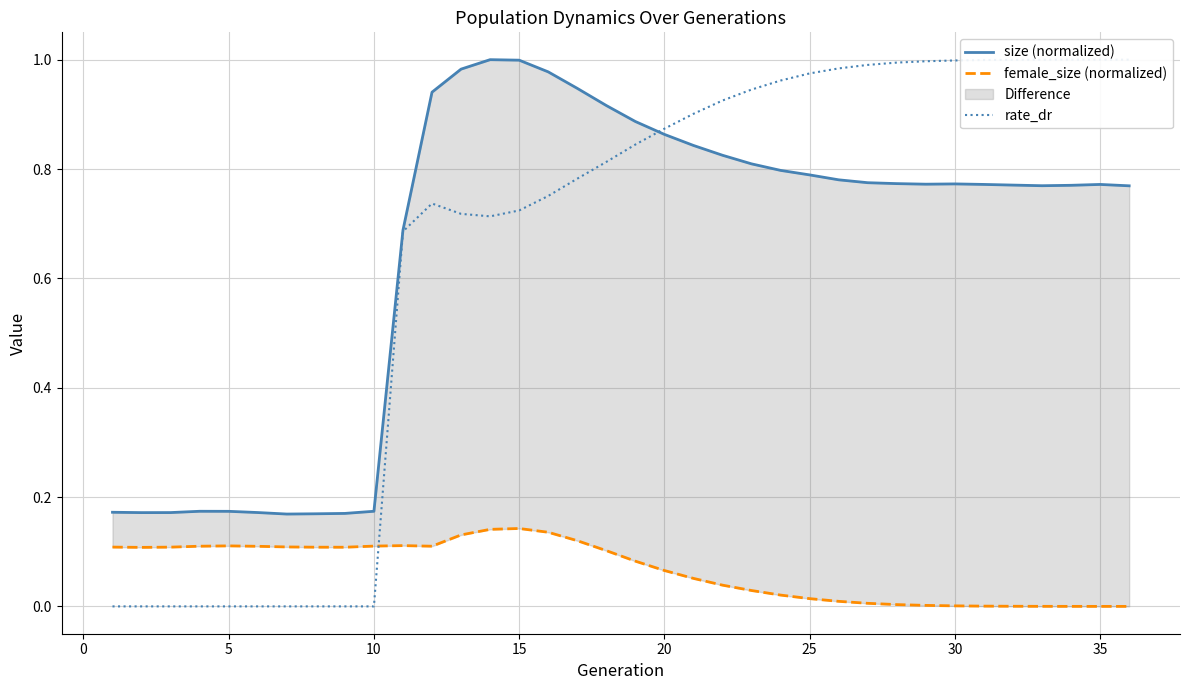

Which series has the largest total across all categories?

size (normalized)